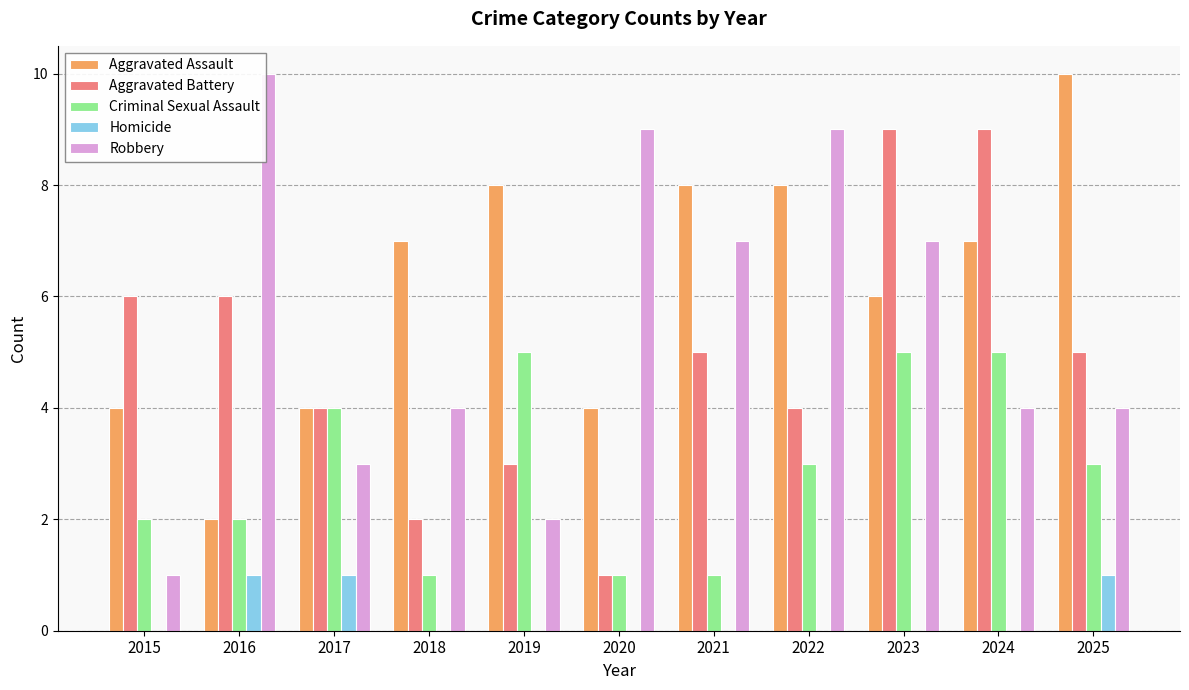

Count the number of categories in the chart.

11